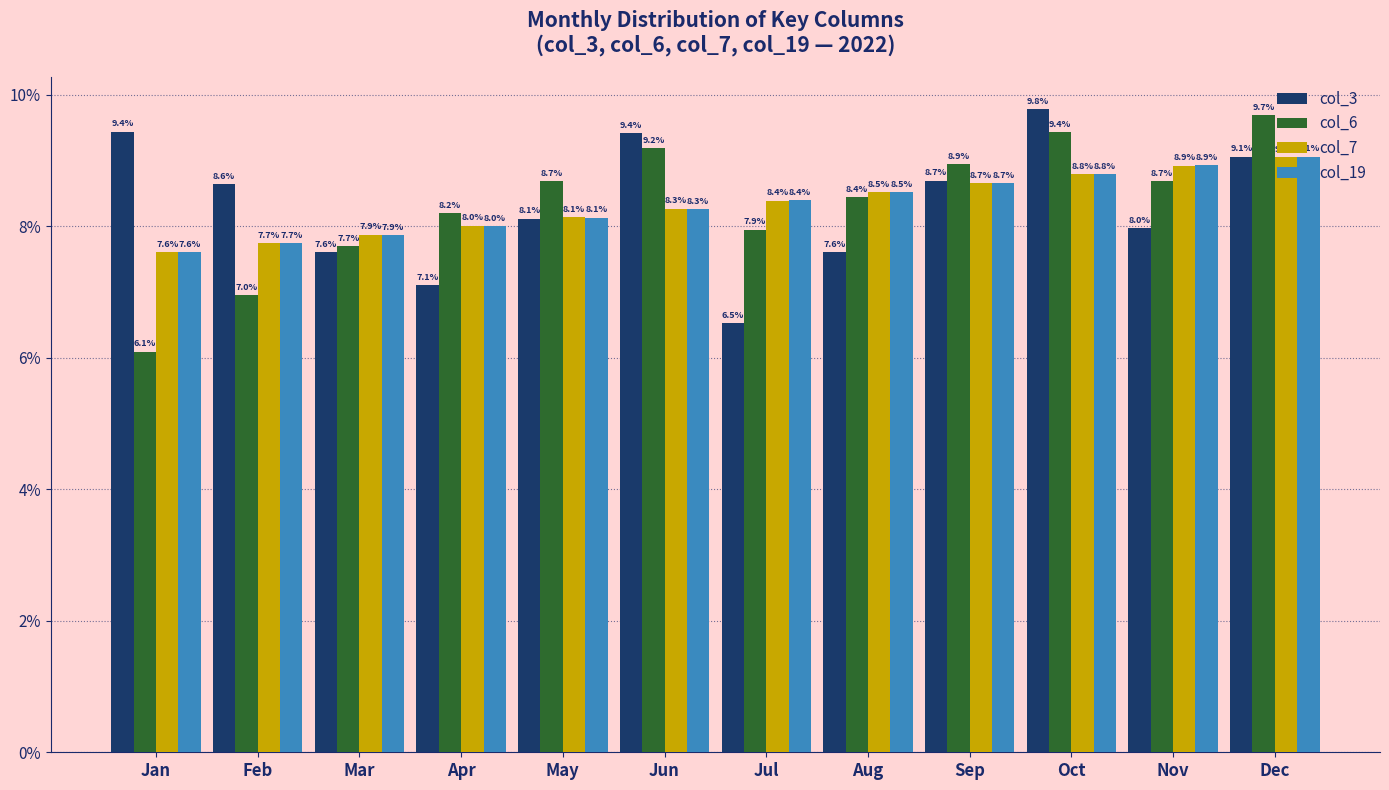

Rank the categories by col_19 value from lowest to highest.

Jan, Feb, Mar, Apr, May, Jun, Jul, Aug, Sep, Oct, Nov, Dec